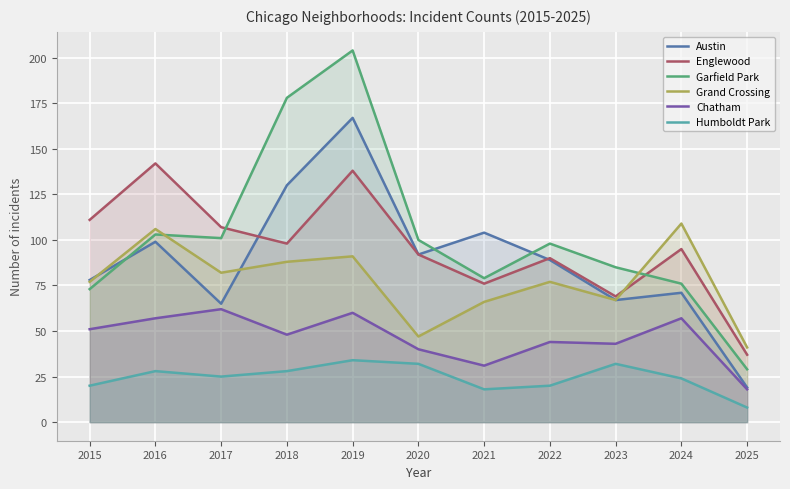

At which label does Grand Crossing reach its minimum?

2025